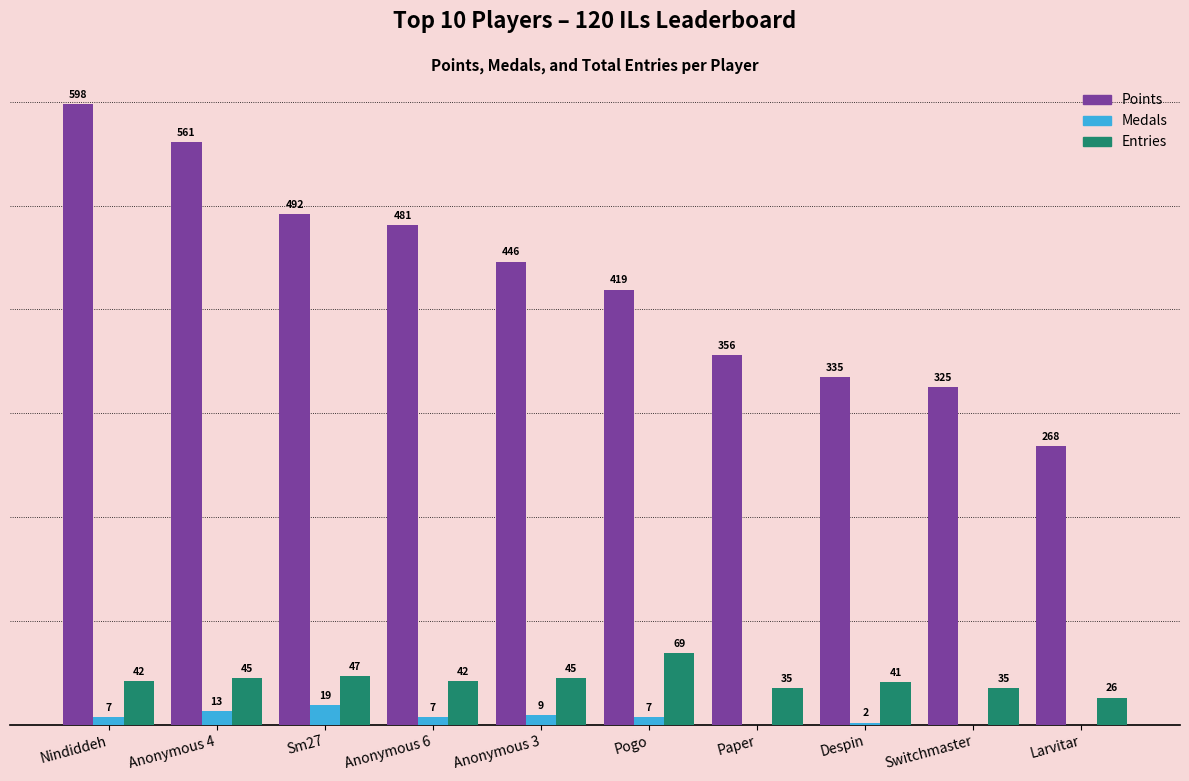

At which label does Points first exceed 446?

Nindiddeh